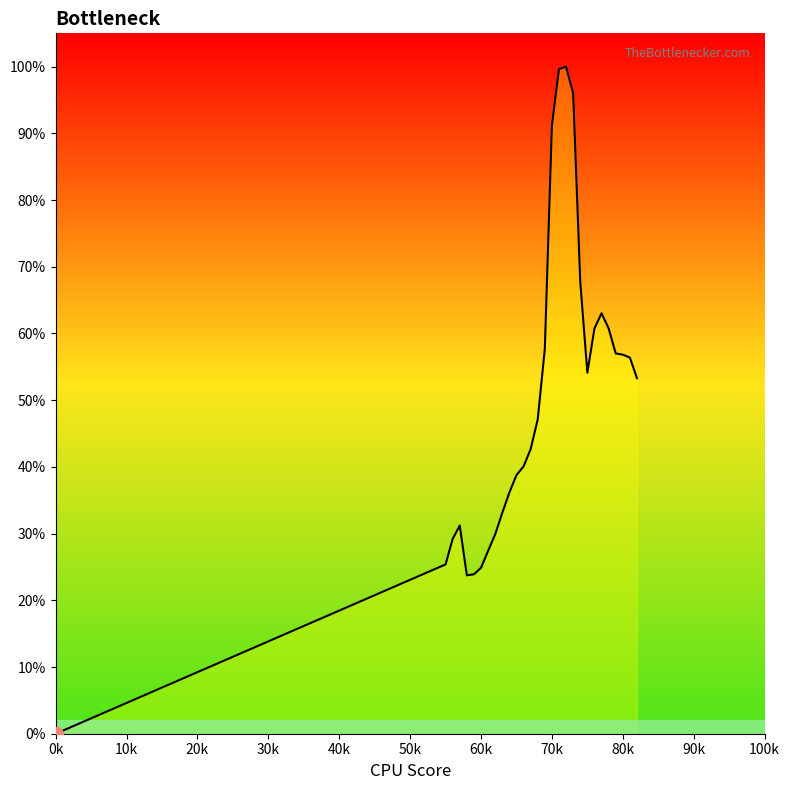

Count the values in the range 0 to 1.

29